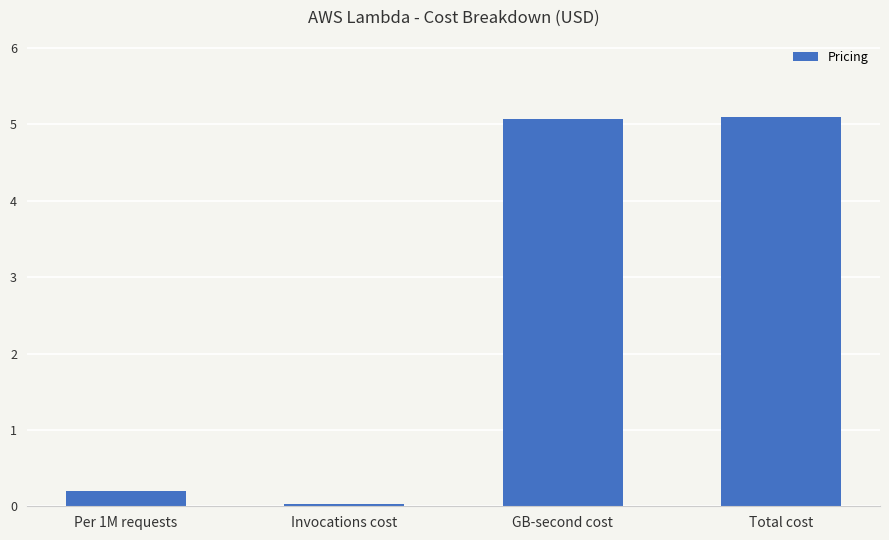

At which category does the chart reach its minimum across all series?

Invocations cost